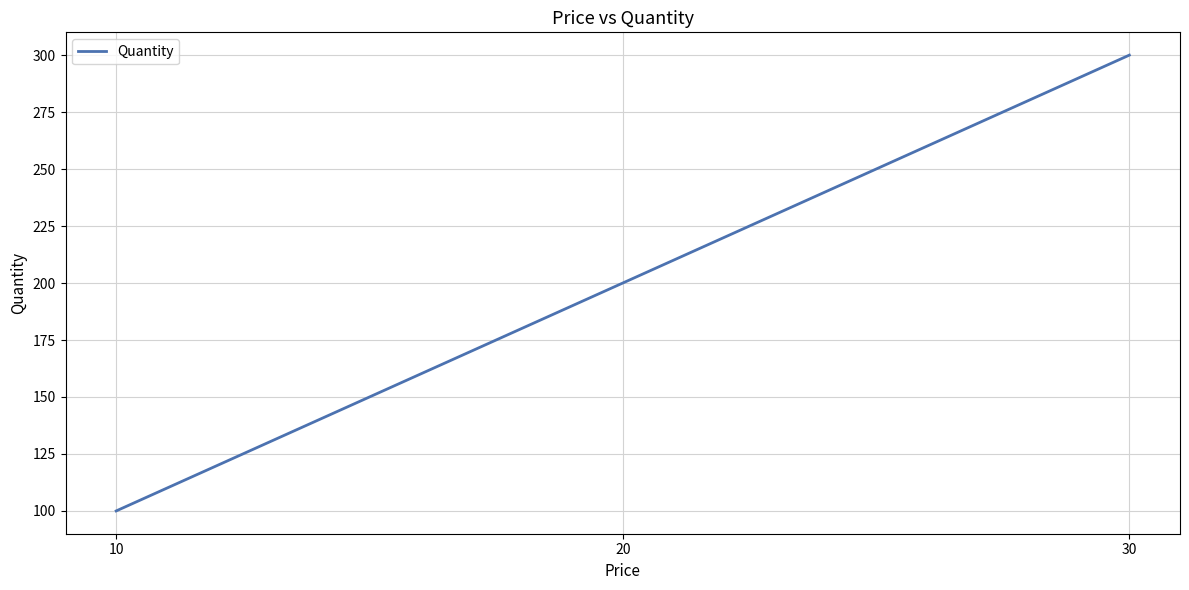

At which category does the chart reach its minimum across all series?

10